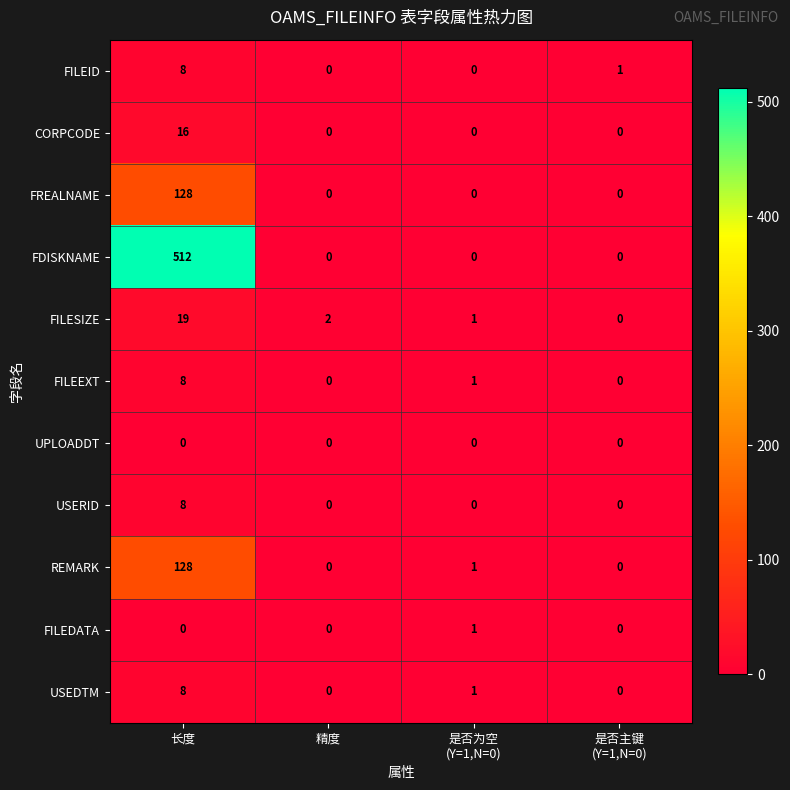

Is it true that USERID equals 5 at 长度?

False